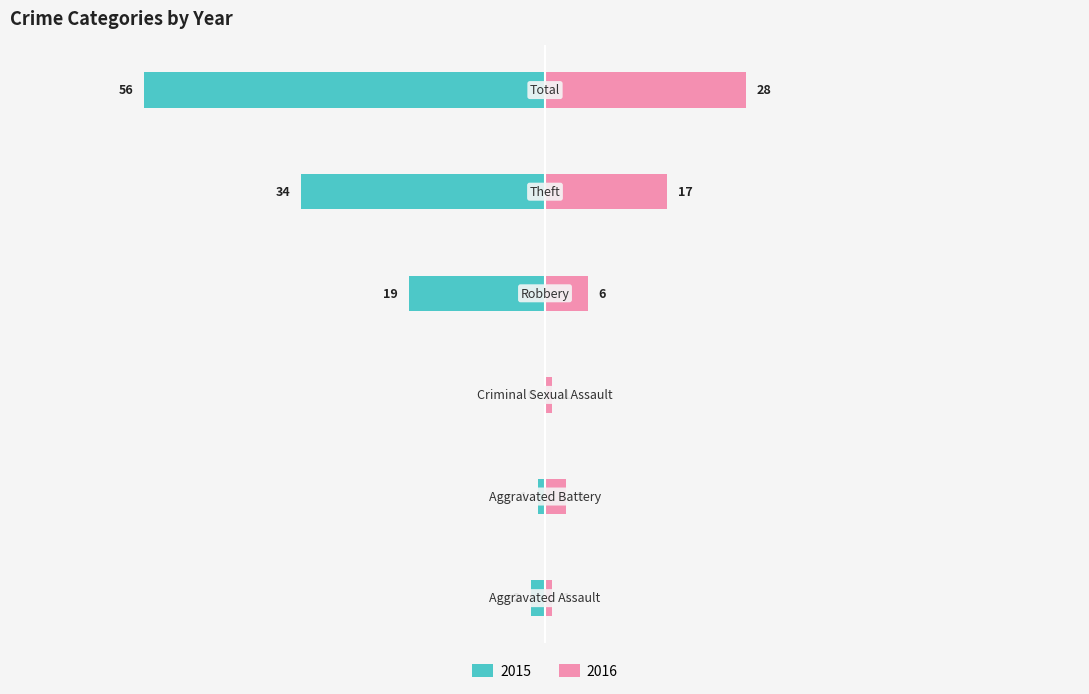

Reading left to right, extract all data points from this chart.

2015: Aggravated Assault=-1.6	Aggravated Battery=-0.8	Criminal Sexual Assault=0.0	Robbery=-15.3	Theft=-27.3	Total=-45.0
2016: Aggravated Assault=0.8	Aggravated Battery=2.4	Criminal Sexual Assault=0.8	Robbery=4.8	Theft=13.7	Total=22.5